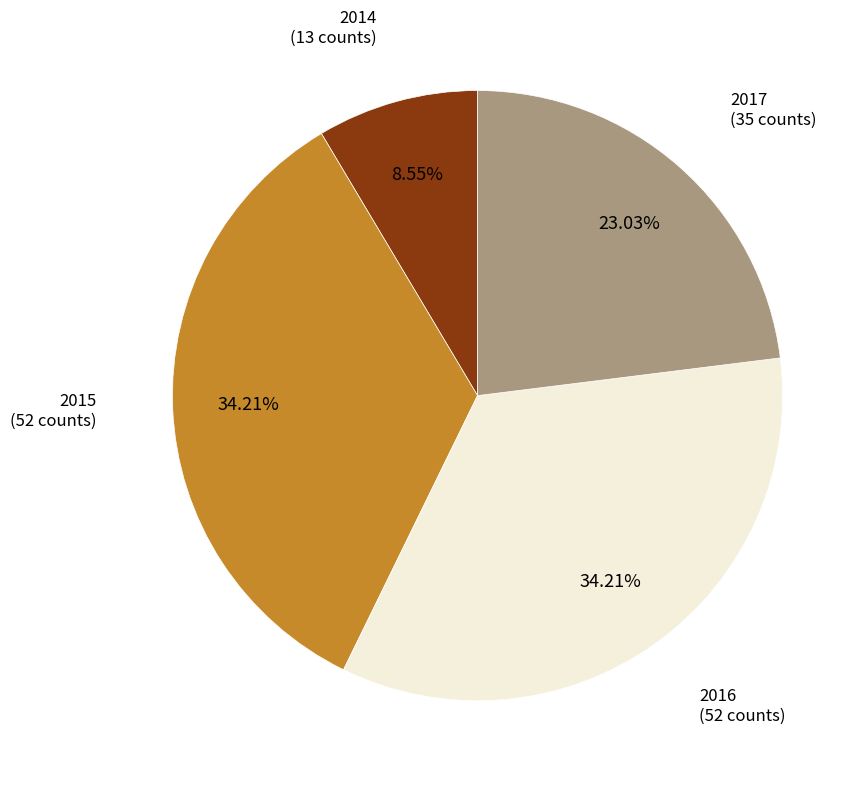

Is there a majority slice in this chart?

No